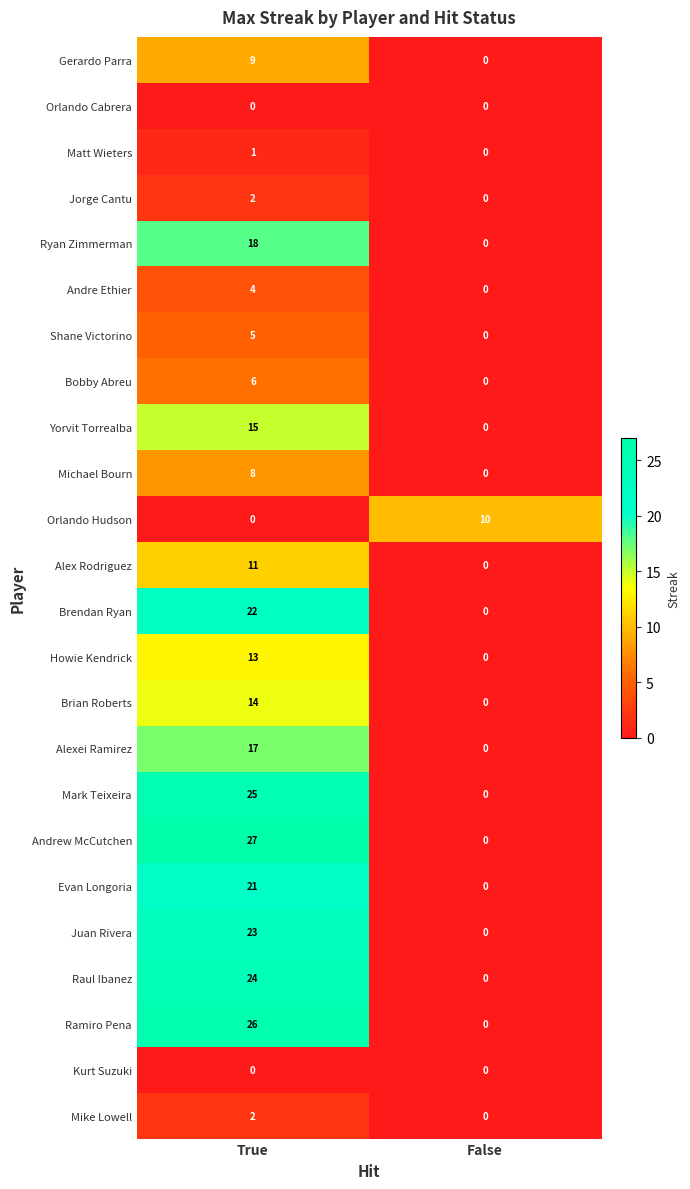

What is the average value of the Raul Ibanez series?

12